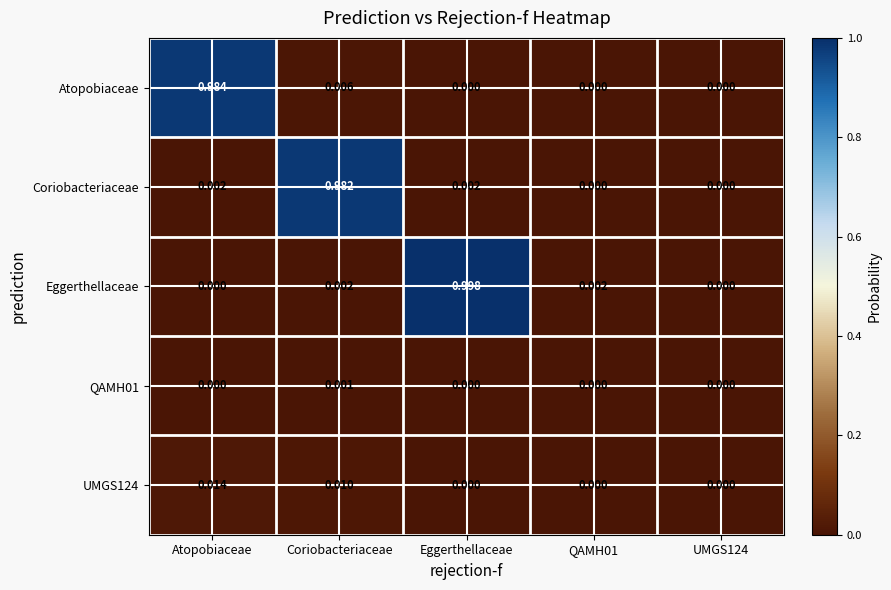

Which series has the largest total across all categories?

Eggerthellaceae